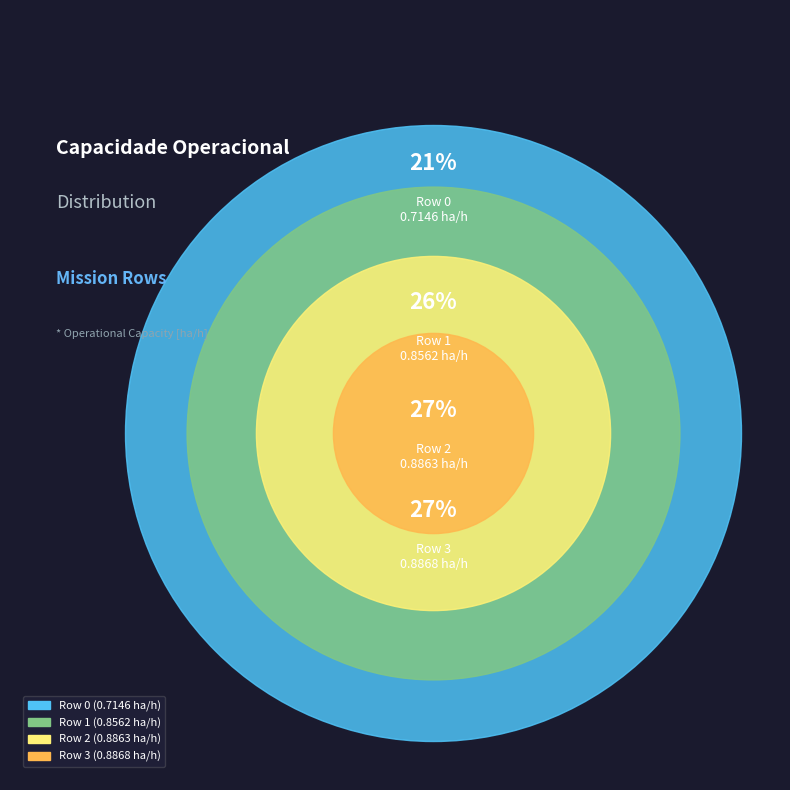

What is the largest slice in the pie chart?

Row 3